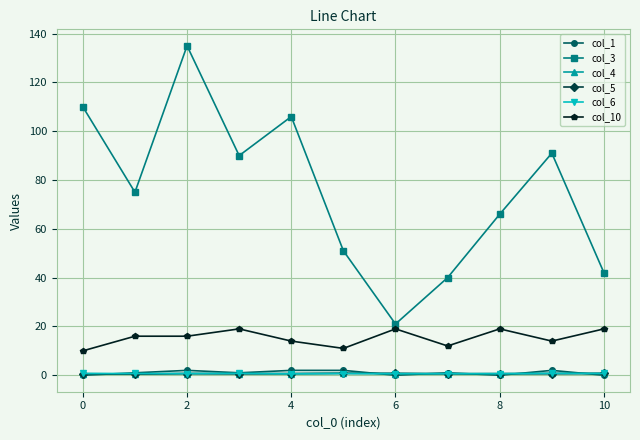

Which series has the widest spread of values?

col_3